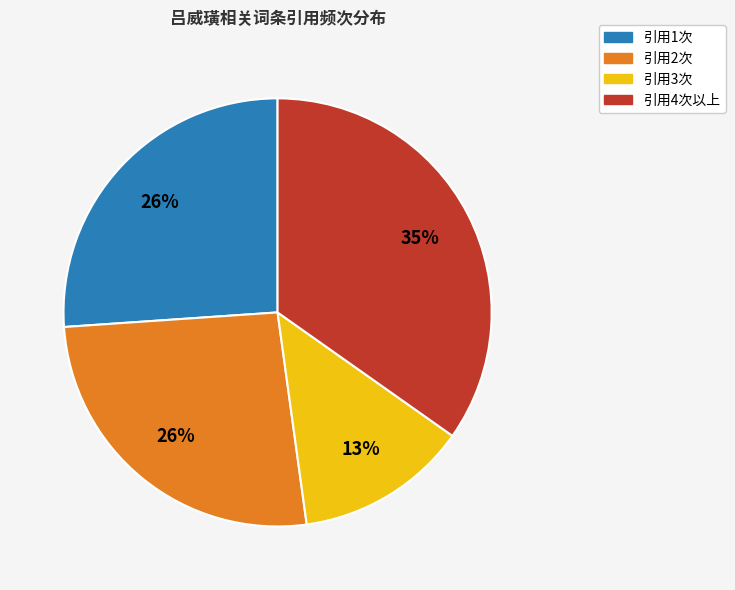

To the nearest percent, what is the average slice percentage?

25%